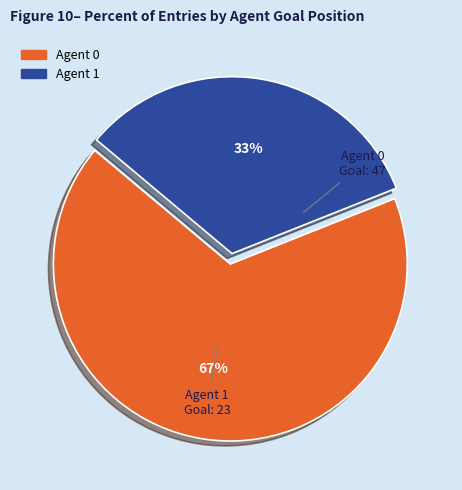

Combined, do Agent 0 and Agent 1 account for over 50%?

Yes